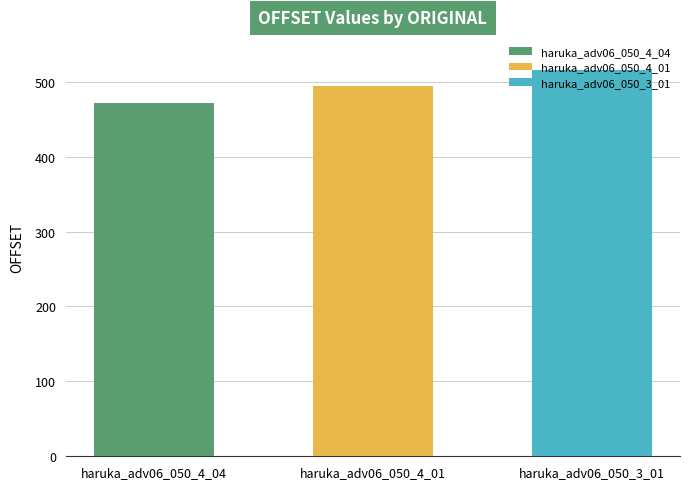

What is the label of the 1st bar from the left?

haruka_adv06_050_4_04